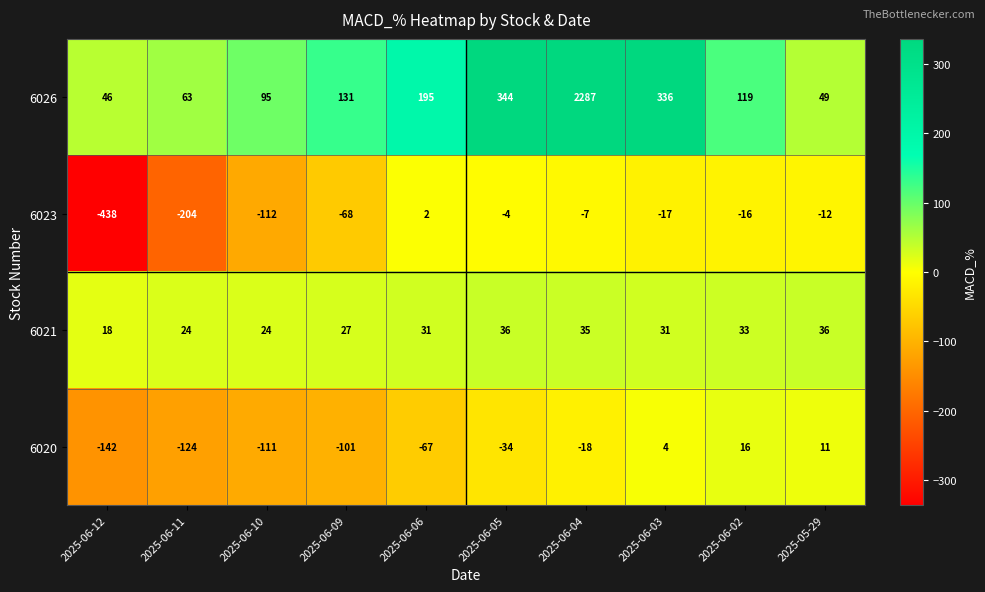

What is the lowest value of the 6023 series?

-438